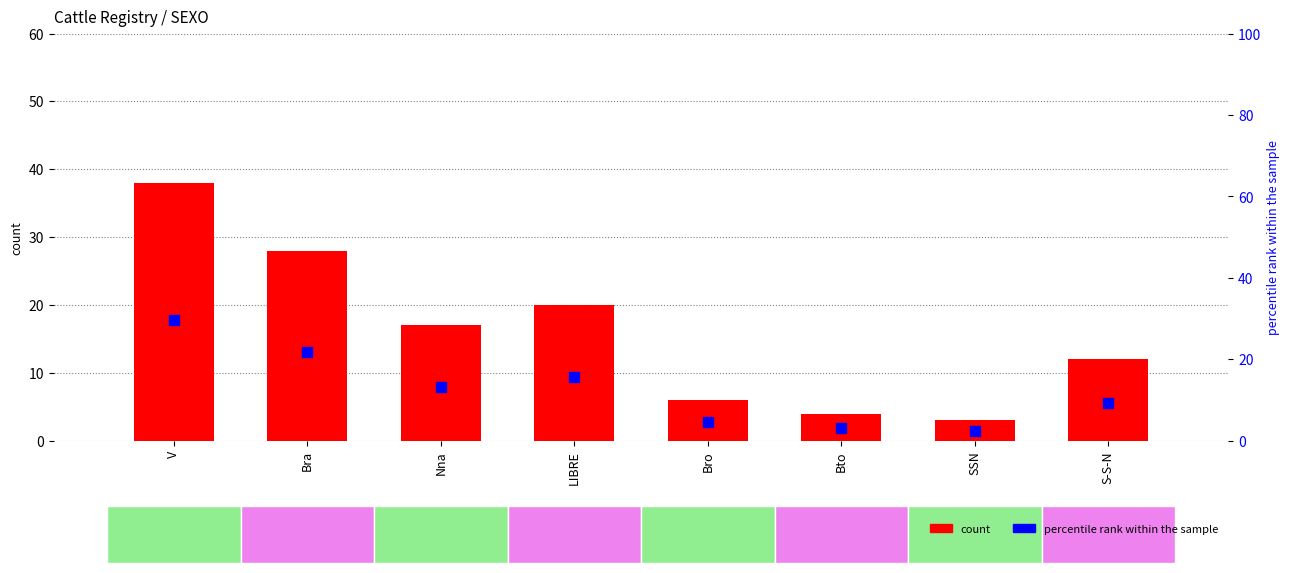

Which series contains the lowest Y value?

percentile rank within the sample